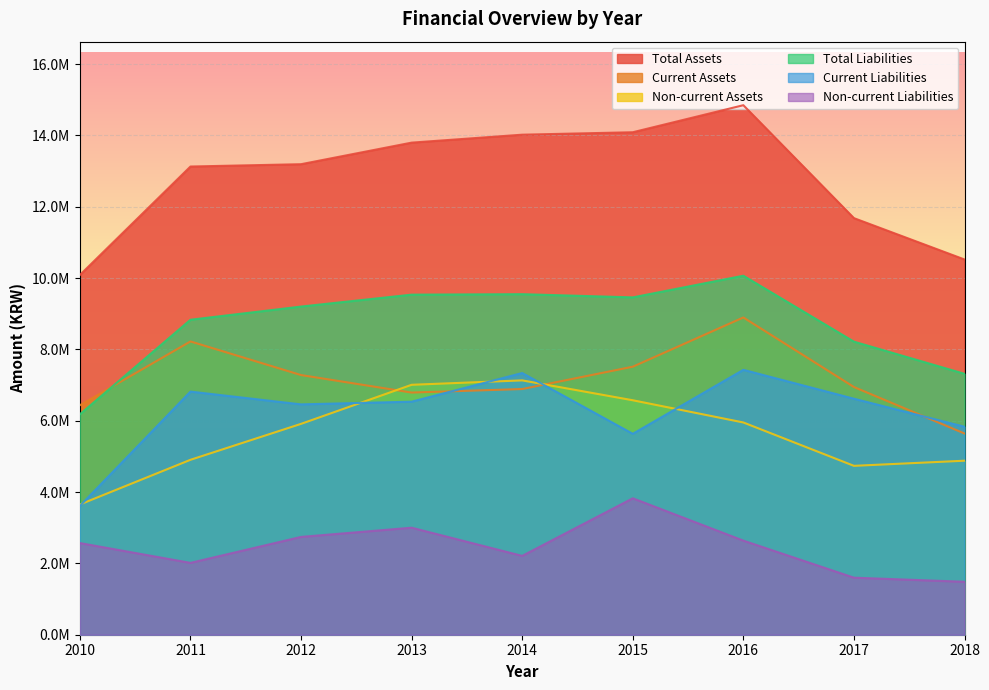

Reading left to right, extract all data points from this chart.

Total Assets: 10087844	13129178	13194543	13799201	14021926	14090448	14848564	11682032	10522411
Current Assets: 6435670	8224110	7281500	6790687	6889712	7515557	8896433	6946140	5642870
Non-current Assets: 3652174	4905068	5913043	7008514	7132214	6574891	5952131	4735892	4879541
Total Liabilities: 6182513	8832632	9202445	9536287	9549688	9459768	10067121	8218171	7316900
Current Liabilities: 3612023	6817850	6459493	6535251	7338591	5633713	7428374	6618272	5832147
Non-current Liabilities: 2570490	2014783	2742952	3001036	2211097	3826055	2638746	1599900	1484752